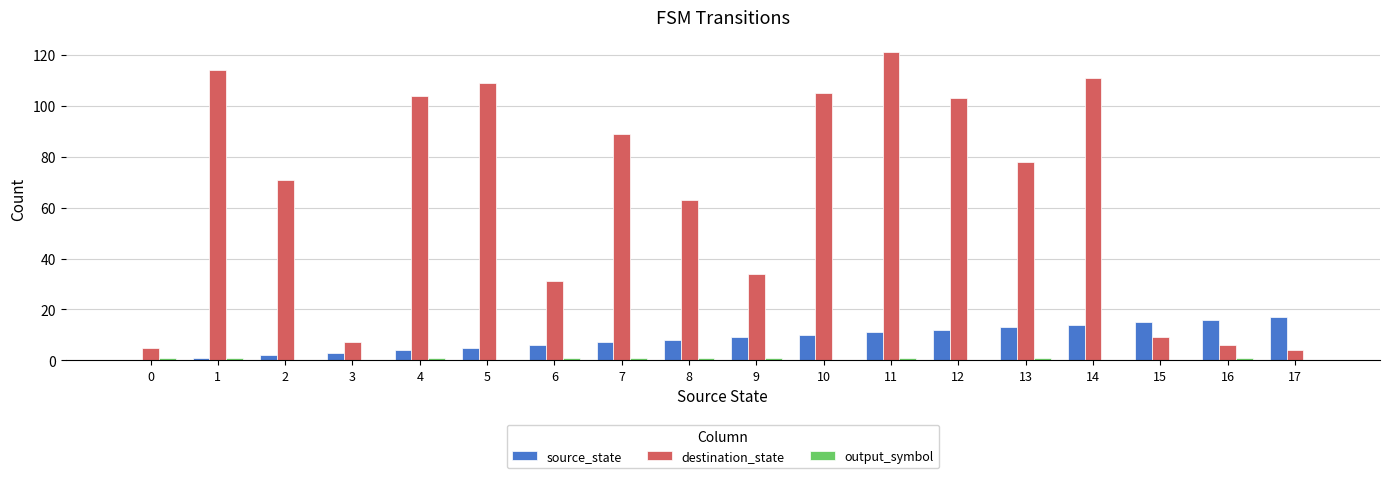

Between 9 and 15, which series saw the biggest shift?

destination_state